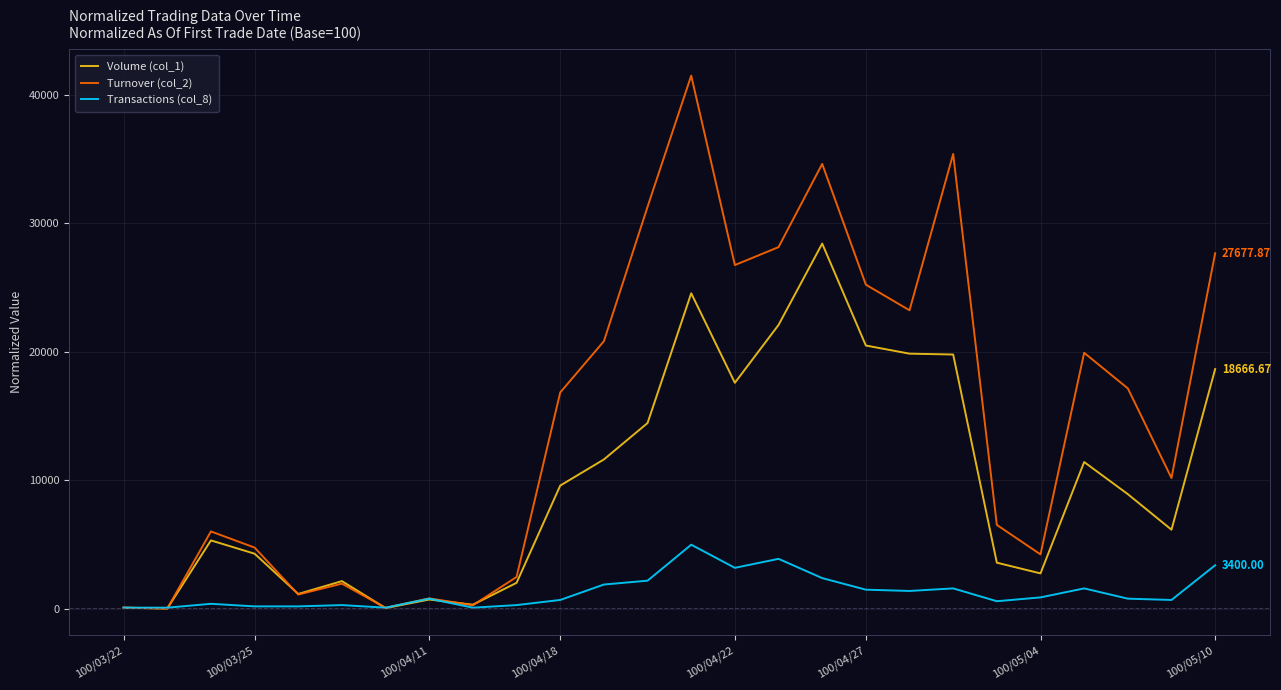

Which series has the widest spread of values?

Turnover (col_2)